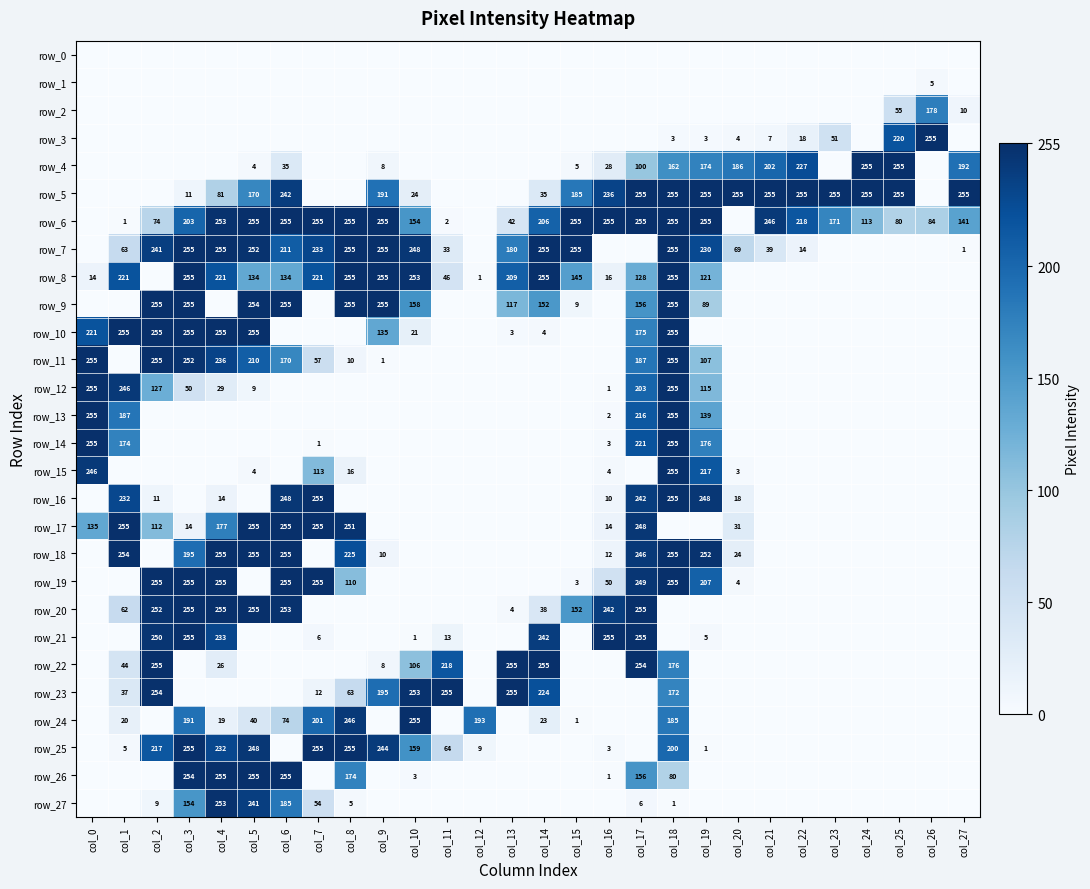

Reading left to right, list all the values displayed in this chart.

row_0: 0	0	0	0	0	0	0	0	0	0	0	0	0	0	0	0	0	0	0	0	0	0	0	0	0	0	0	0
row_1: 0	0	0	0	0	0	0	0	0	0	0	0	0	0	0	0	0	0	0	0	0	0	0	0	0	0	5	0
row_2: 0	0	0	0	0	0	0	0	0	0	0	0	0	0	0	0	0	0	0	0	0	0	0	0	0	55	178	10
row_3: 0	0	0	0	0	0	0	0	0	0	0	0	0	0	0	0	0	0	3	3	4	7	18	51	0	220	255	0
row_4: 0	0	0	0	0	4	35	0	0	8	0	0	0	0	0	5	28	100	162	174	186	202	227	0	255	255	0	192
row_5: 0	0	0	11	81	170	242	0	0	191	24	0	0	0	35	185	236	255	255	255	255	255	255	255	255	255	0	255
row_6: 0	1	74	203	253	255	255	255	255	255	154	2	0	42	206	255	255	255	255	255	0	246	218	171	113	80	84	141
row_7: 0	63	241	255	255	252	211	233	255	255	248	33	0	180	255	255	0	0	255	230	69	39	14	0	0	0	0	1
row_8: 14	221	0	255	221	134	134	221	255	255	253	46	1	209	255	145	16	128	255	121	0	0	0	0	0	0	0	0
row_9: 0	0	255	255	0	254	255	0	255	255	158	0	0	117	152	9	0	156	255	89	0	0	0	0	0	0	0	0
row_10: 221	255	255	255	255	255	0	0	0	135	21	0	0	3	4	0	0	175	255	0	0	0	0	0	0	0	0	0
row_11: 255	0	255	252	236	210	170	57	10	1	0	0	0	0	0	0	0	187	255	107	0	0	0	0	0	0	0	0
row_12: 255	246	127	50	29	9	0	0	0	0	0	0	0	0	0	0	1	203	255	115	0	0	0	0	0	0	0	0
row_13: 255	187	0	0	0	0	0	0	0	0	0	0	0	0	0	0	2	216	255	139	0	0	0	0	0	0	0	0
row_14: 255	174	0	0	0	0	0	1	0	0	0	0	0	0	0	0	3	221	255	176	0	0	0	0	0	0	0	0
row_15: 246	0	0	0	0	4	0	113	16	0	0	0	0	0	0	0	4	0	255	217	3	0	0	0	0	0	0	0
row_16: 0	232	11	0	14	0	248	255	0	0	0	0	0	0	0	0	10	242	255	248	18	0	0	0	0	0	0	0
row_17: 135	255	112	14	177	255	255	255	251	0	0	0	0	0	0	0	14	248	0	0	31	0	0	0	0	0	0	0
row_18: 0	254	0	195	255	255	255	0	225	10	0	0	0	0	0	0	12	246	255	252	24	0	0	0	0	0	0	0
row_19: 0	0	255	255	255	0	255	255	110	0	0	0	0	0	0	3	50	249	255	207	4	0	0	0	0	0	0	0
row_20: 0	62	252	255	255	255	253	0	0	0	0	0	0	4	38	152	242	255	0	0	0	0	0	0	0	0	0	0
row_21: 0	0	250	255	233	0	0	6	0	0	1	13	0	0	242	0	255	255	0	5	0	0	0	0	0	0	0	0
row_22: 0	44	255	0	26	0	0	0	0	8	106	218	0	255	255	0	0	254	176	0	0	0	0	0	0	0	0	0
row_23: 0	37	254	0	0	0	0	12	63	195	253	255	0	255	224	0	0	0	172	0	0	0	0	0	0	0	0	0
row_24: 0	20	0	191	19	40	74	201	246	0	255	0	193	0	23	1	0	0	185	0	0	0	0	0	0	0	0	0
row_25: 0	5	217	255	232	248	0	255	255	244	159	64	9	0	0	0	3	0	200	1	0	0	0	0	0	0	0	0
row_26: 0	0	0	254	255	255	255	0	174	0	3	0	0	0	0	0	1	156	80	0	0	0	0	0	0	0	0	0
row_27: 0	0	9	154	253	241	185	54	5	0	0	0	0	0	0	0	0	6	1	0	0	0	0	0	0	0	0	0